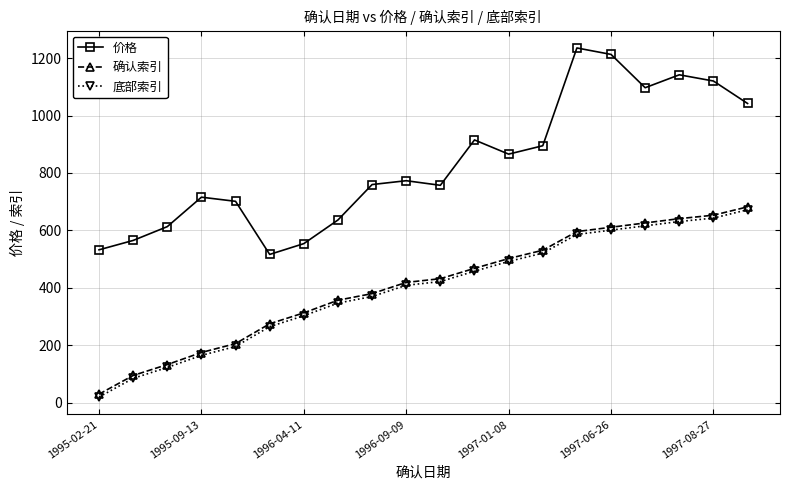

What is the maximum value shown in the chart?

1235.2